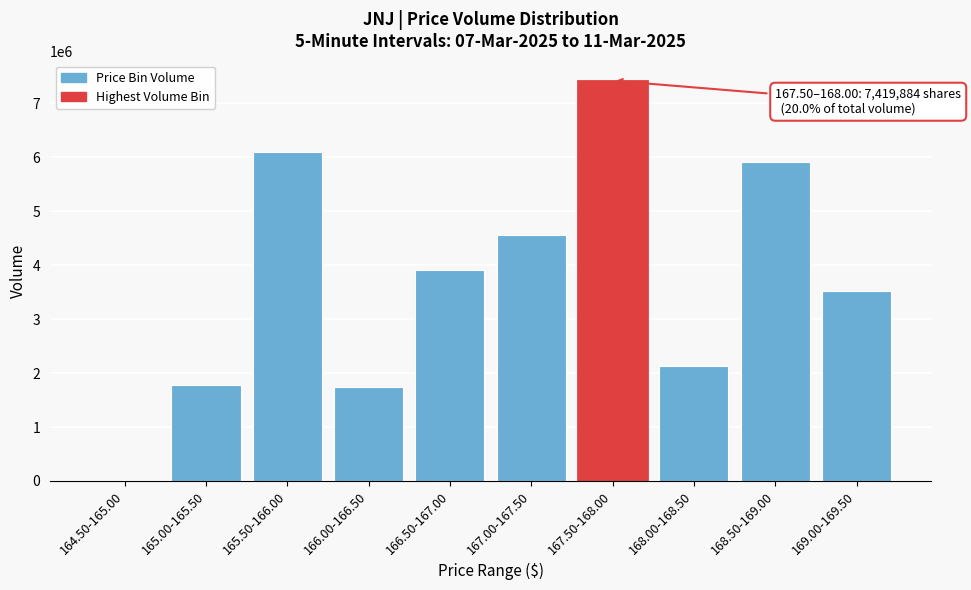

What is the greatest value displayed?

7419884